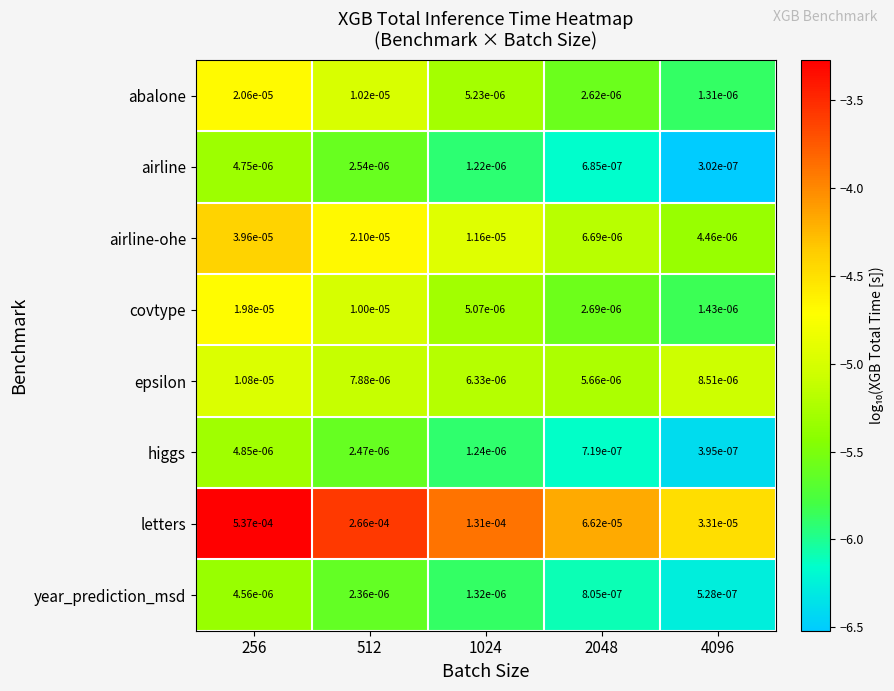

Which series has the largest range (max minus min)?

letters